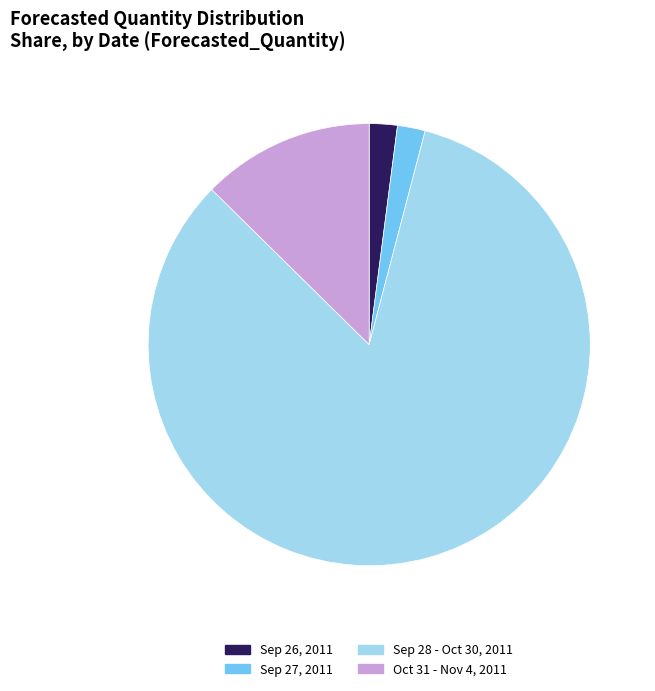

Is the sum of Sep 28 - Oct 30, 2011 and Sep 26, 2011 greater than half?

Yes